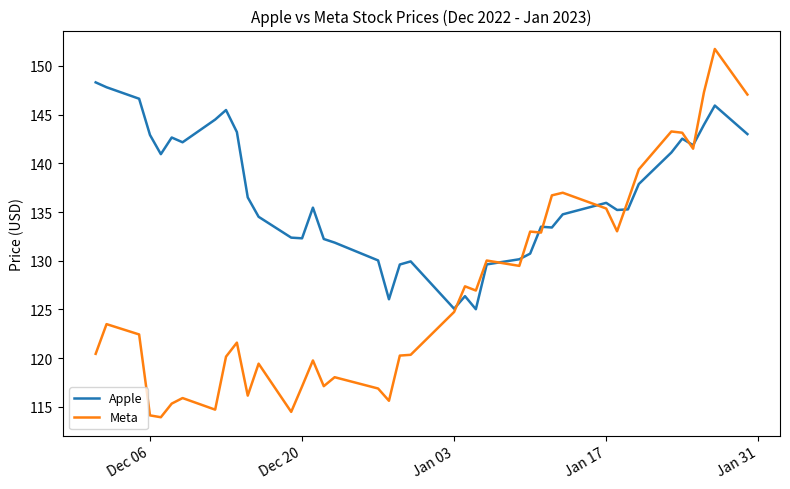

Count the number of data series in this chart.

2